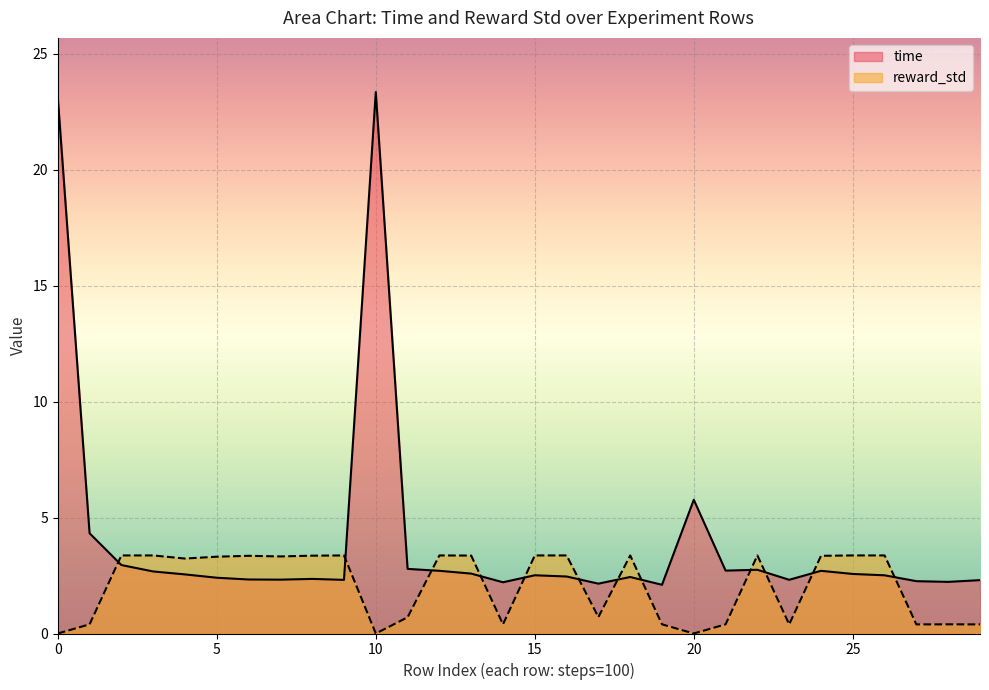

What is the maximum value shown in the chart?

23.3